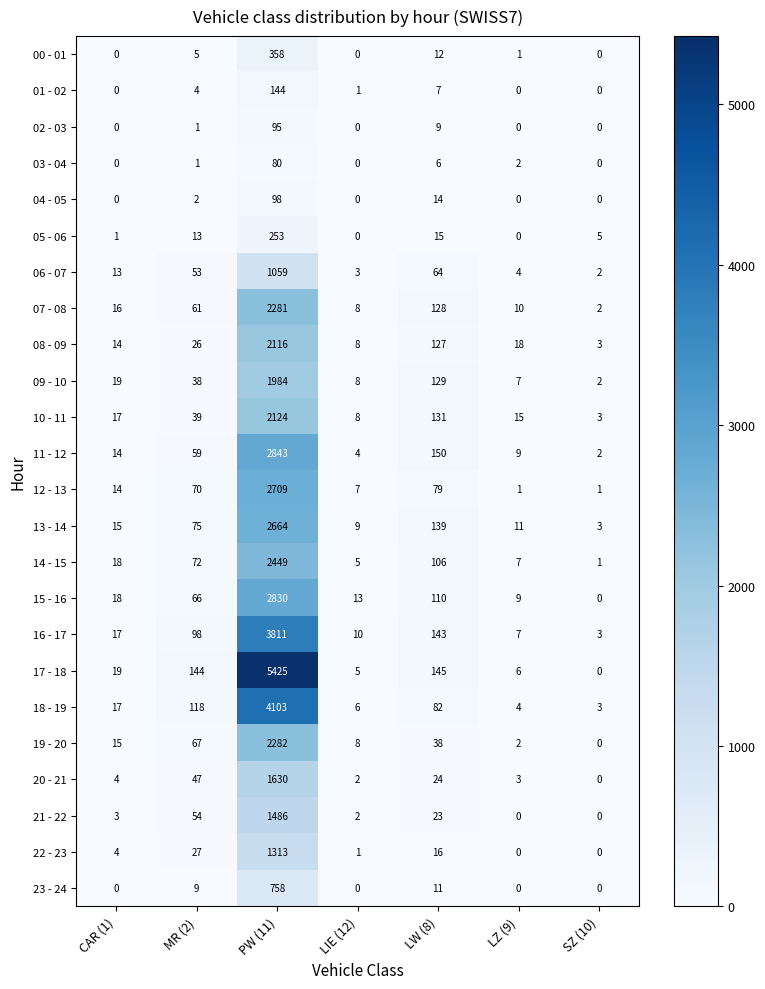

What is the total value across all series at CAR (1)?

238